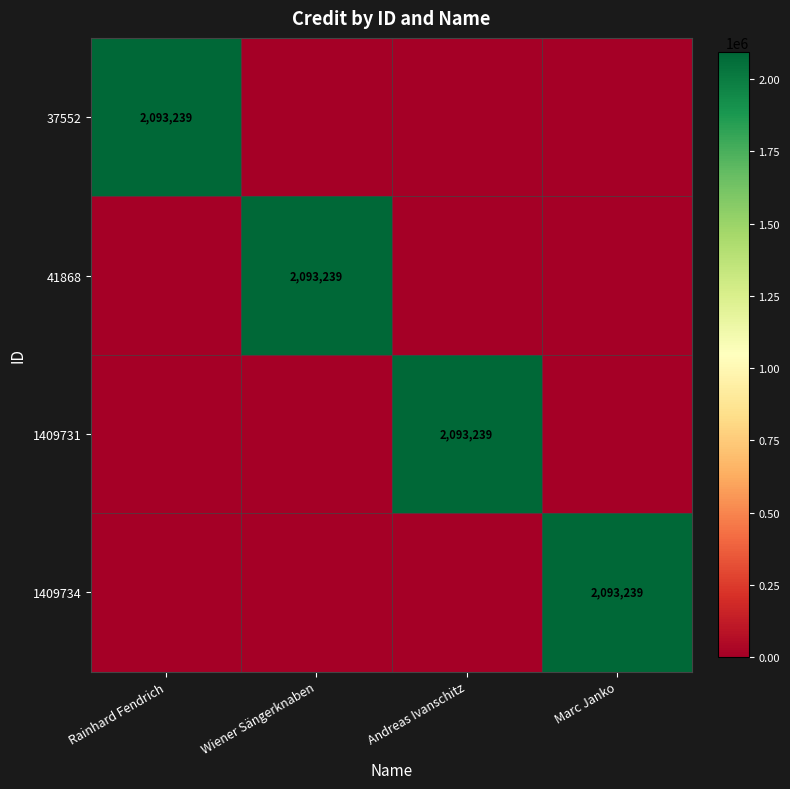

At how many categories does at least one series exceed 897106?

4